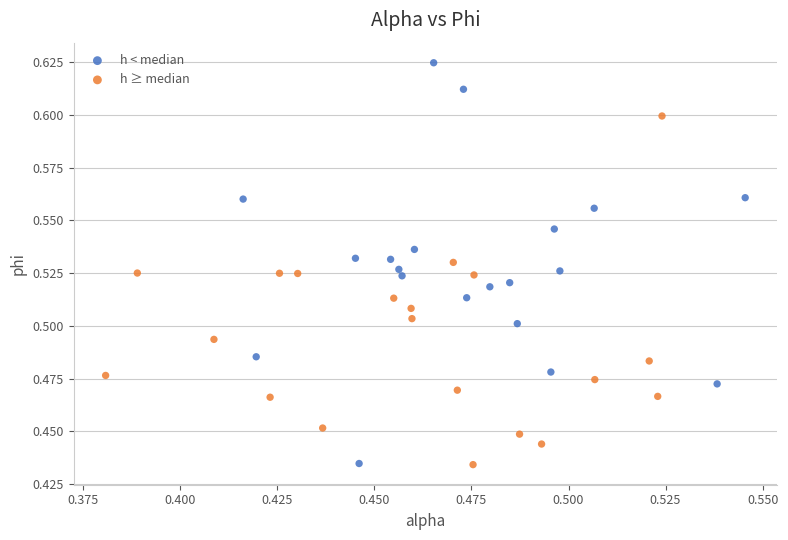

Which series has the widest spread of Y values?

h < median